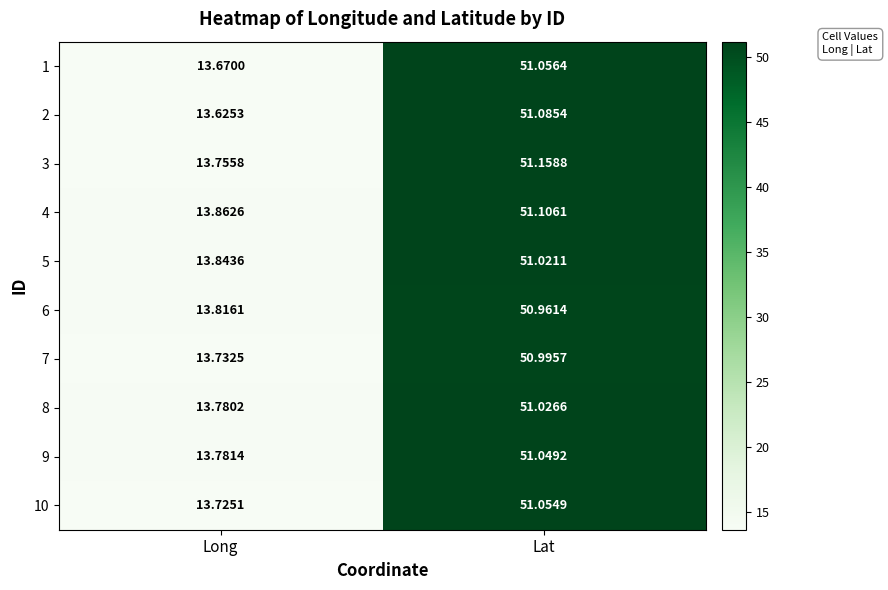

At which label is 3 closest to 32?

Long